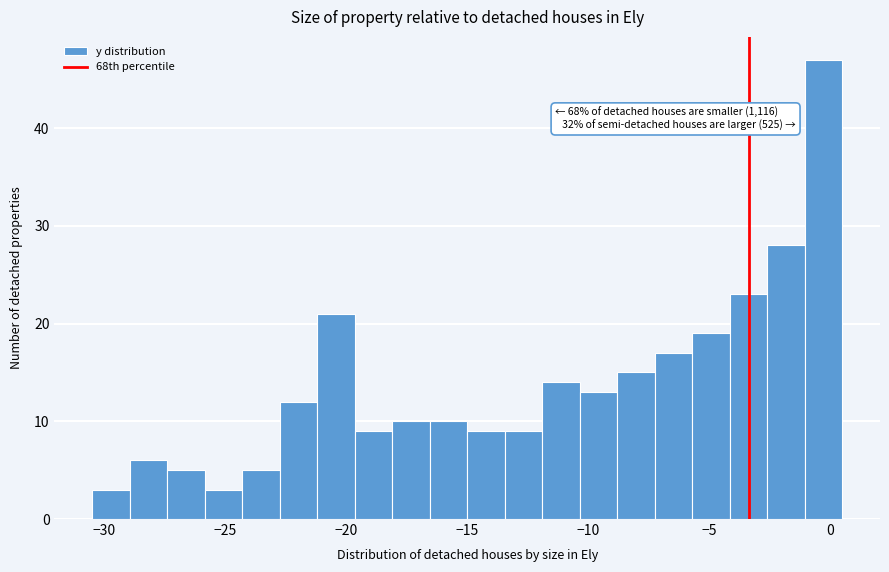

Around what value on the x-axis is the tallest bar? Give the approximate position of its centre, as read against the axis.

-0.5